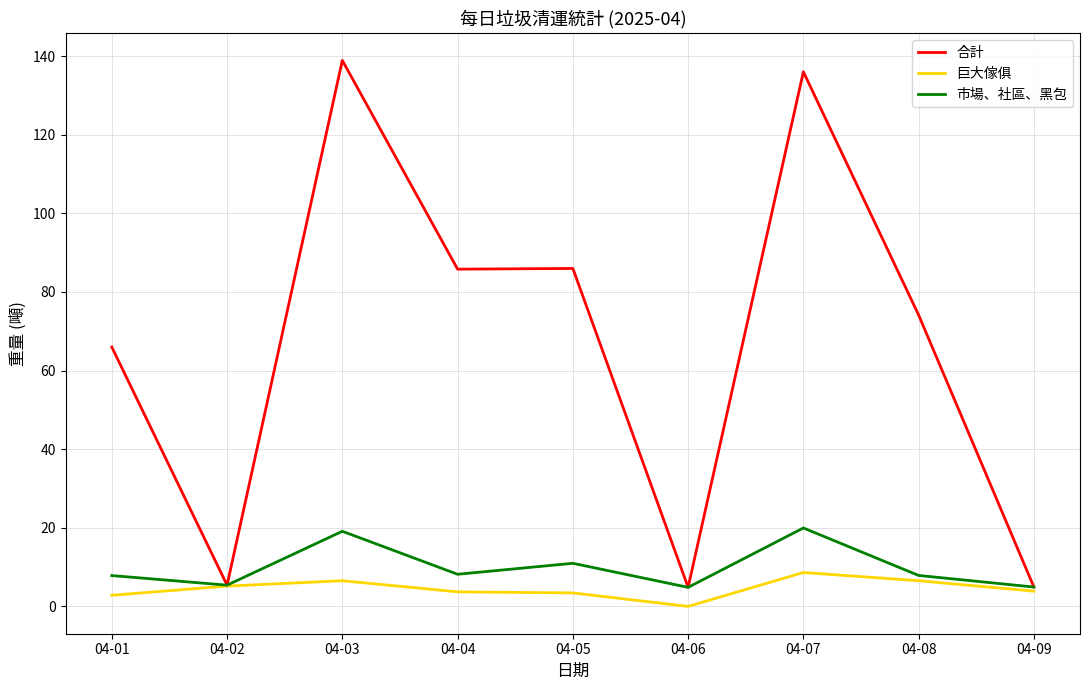

What is the difference between the maximum and minimum values in the 巨大傢俱 series?

8.6